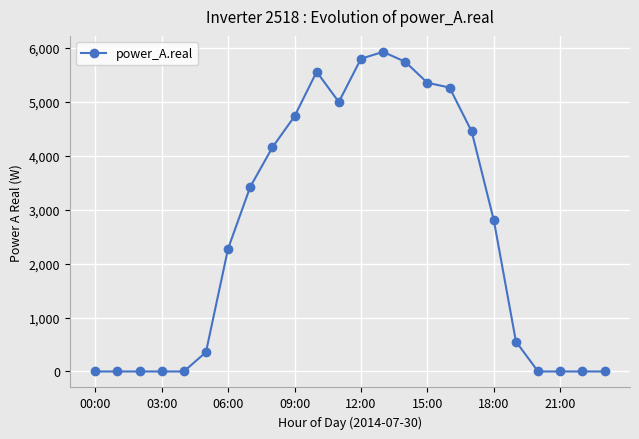

What is the maximum value shown in the chart?

5921.8